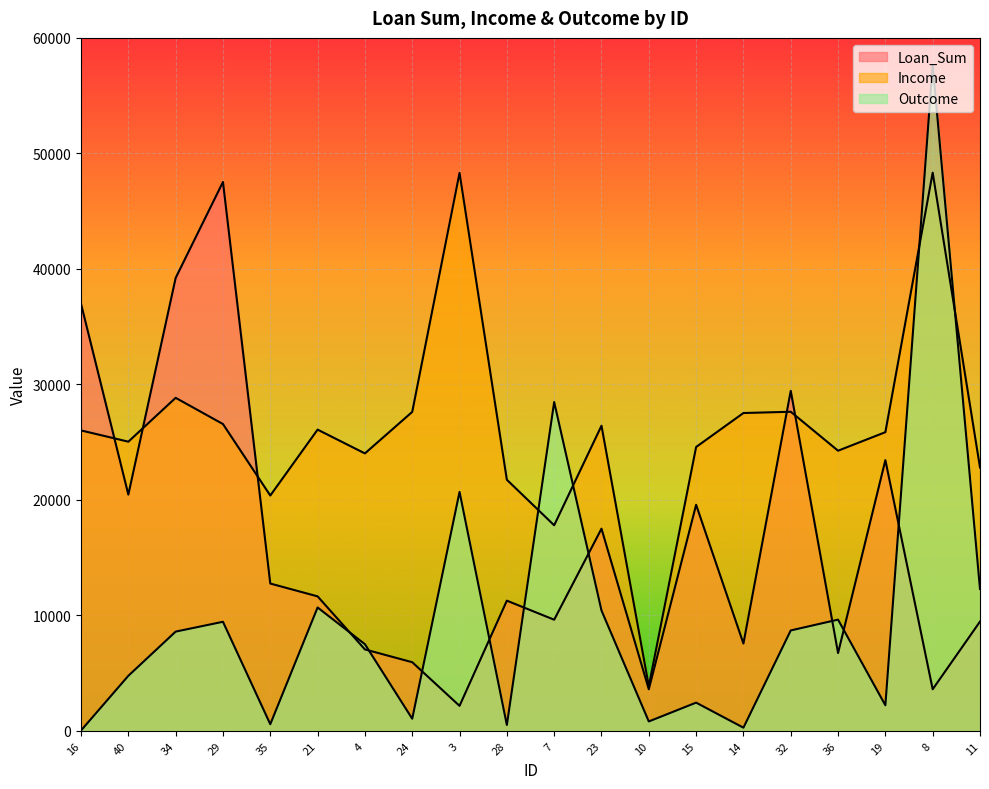

Where is Loan_Sum nearest to the value 24842?

19